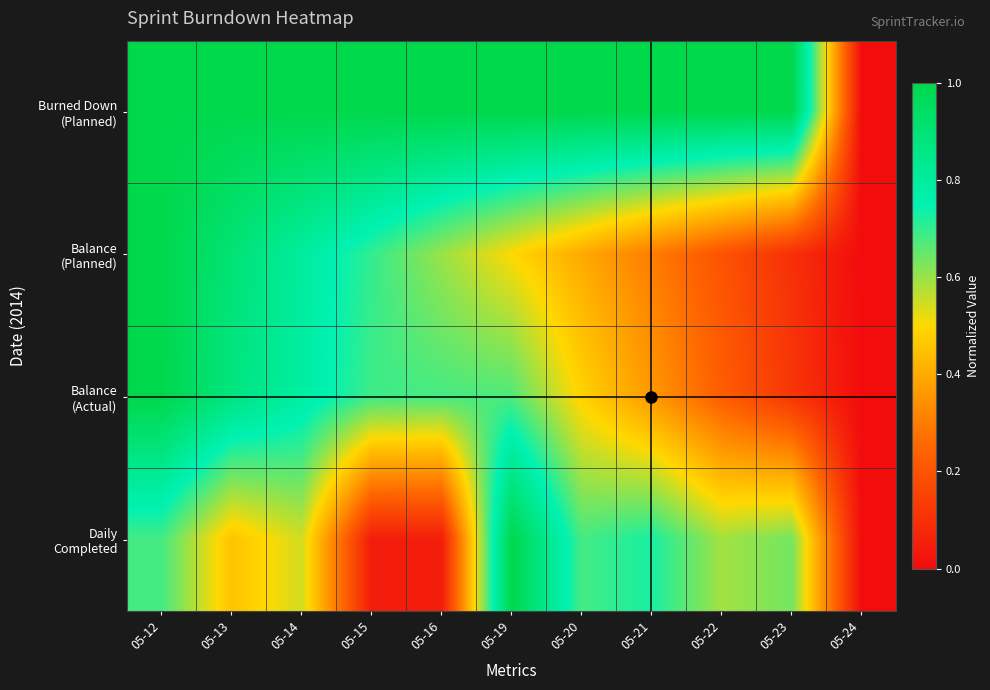

At how many categories does at least one series exceed 0?

10